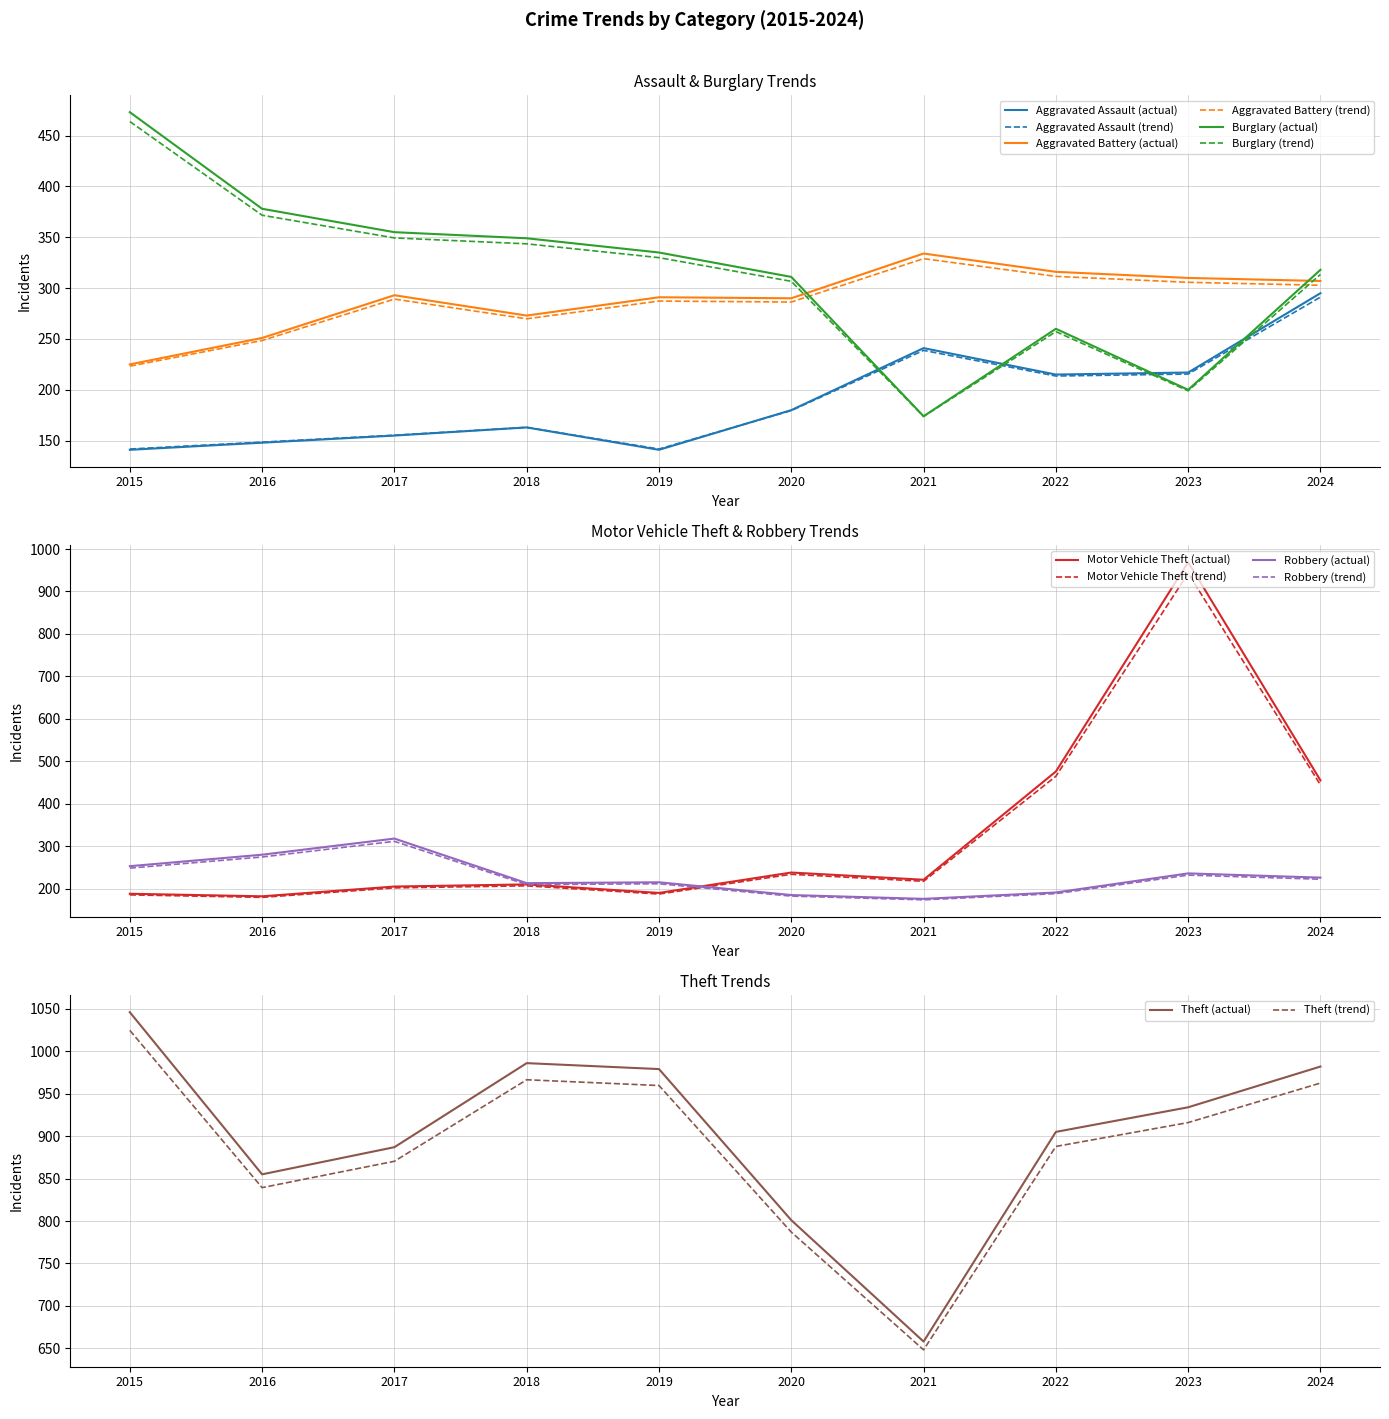

What is the difference between the maximum and minimum values in the Aggravated Assault series?

154